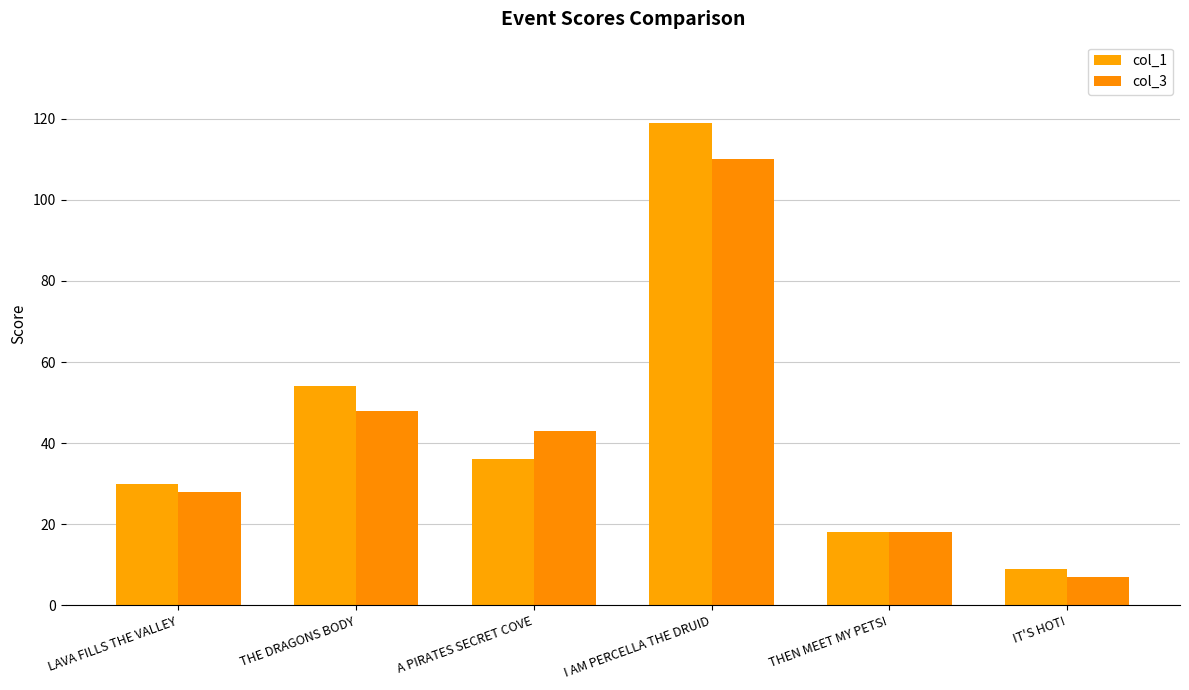

Which has a higher value, LAVA FILLS THE VALLEY or I AM PERCELLA THE DRUID?

I AM PERCELLA THE DRUID